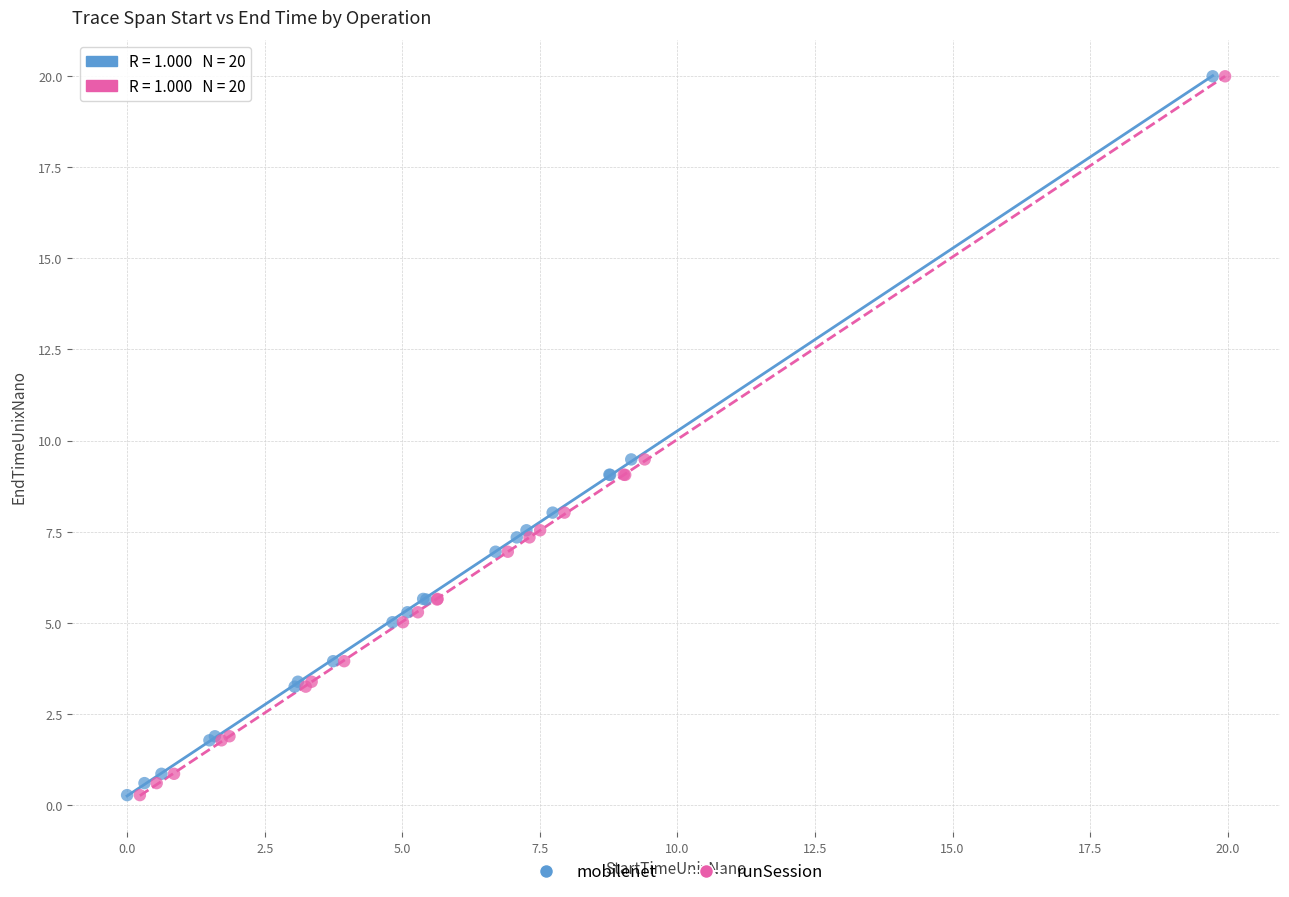

What are all the series names shown in the legend?

mobilenet, runSession